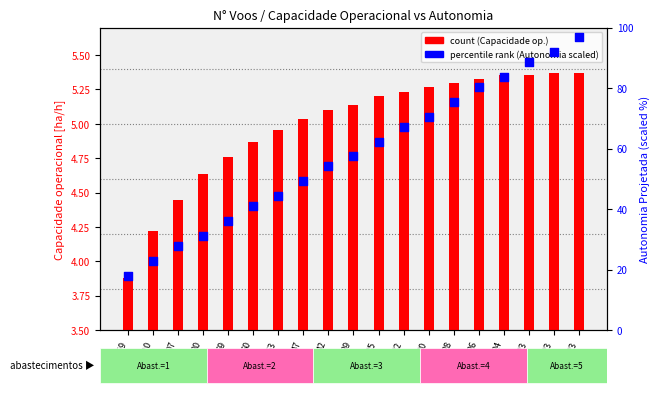

At how many categories does at least one series exceed 58?

9